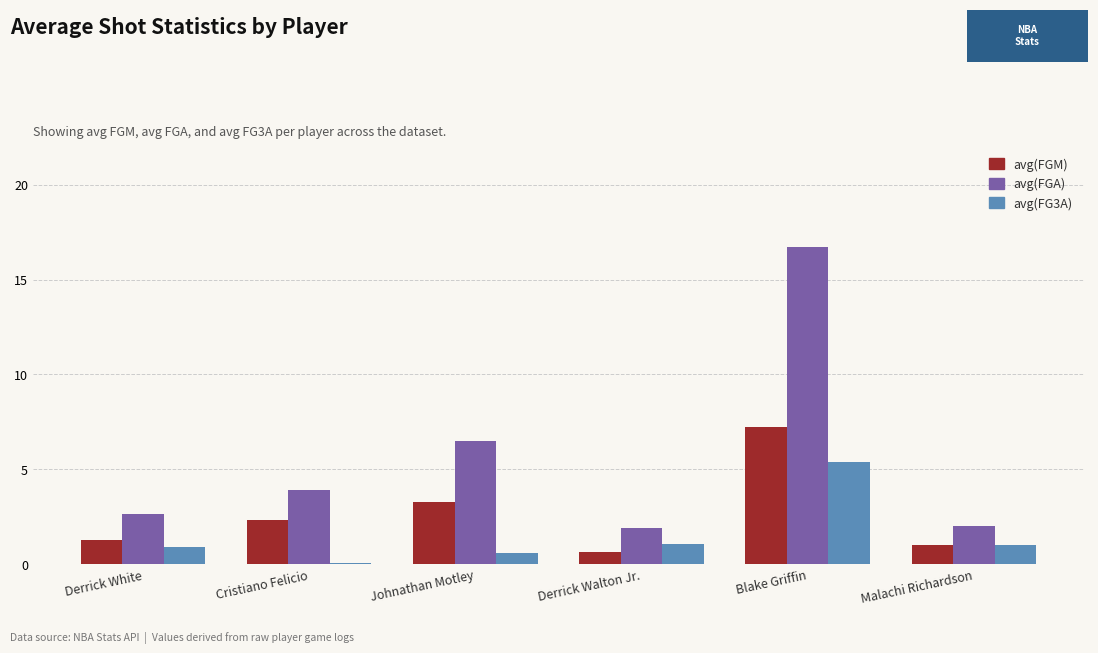

What is the approximate value of avg(FGA) at Blake Griffin?

16.7